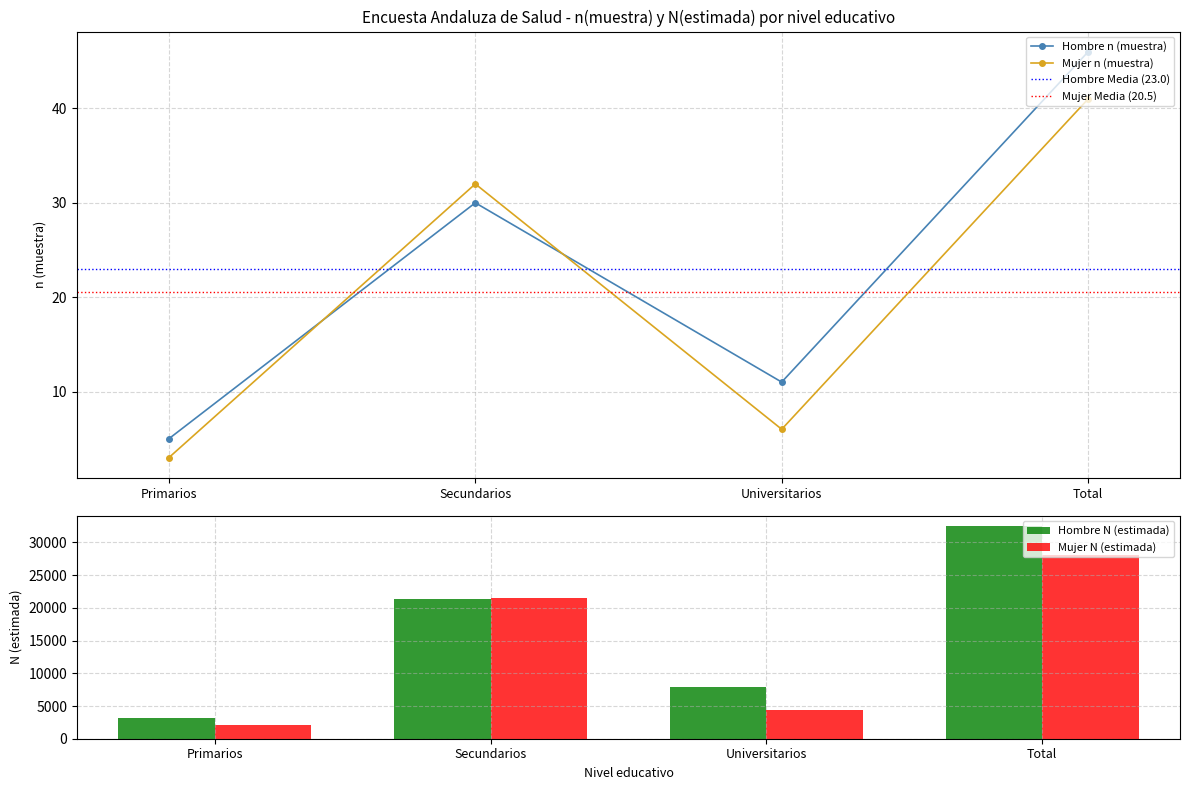

What is the difference between the maximum and second lowest values in the Mujer n (muestra) series?

35